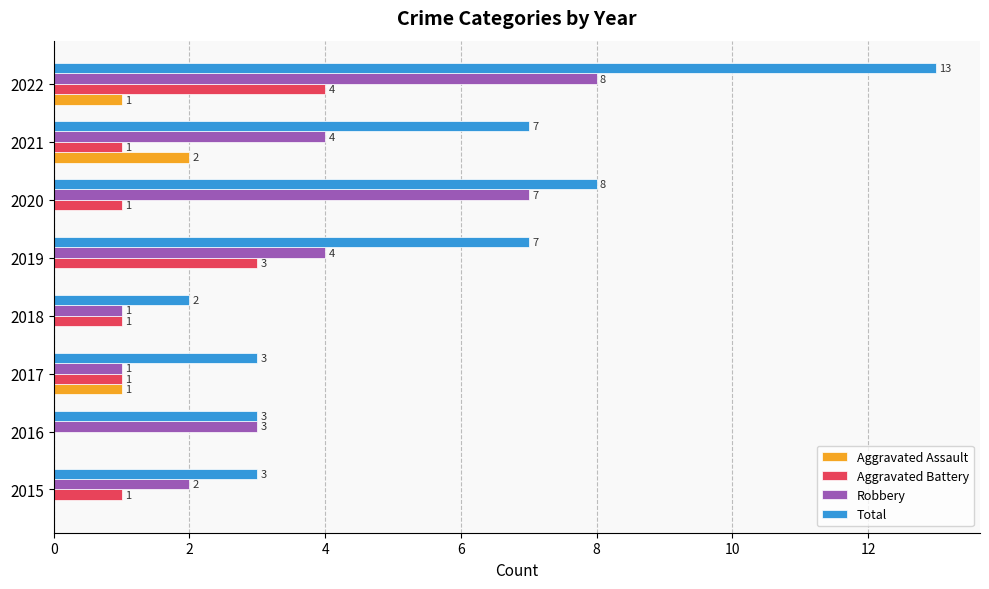

Read the Robbery value at 2021.

4